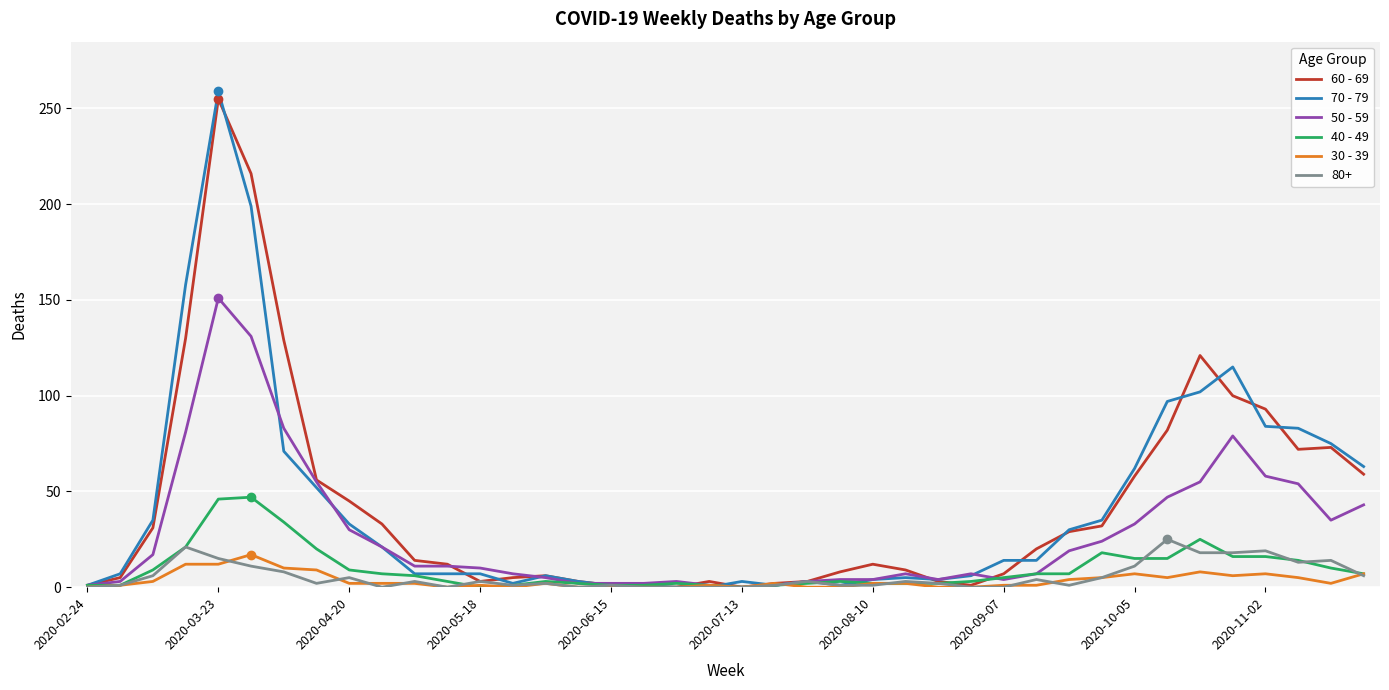

How many values in the 40 - 49 series are below 6?

20